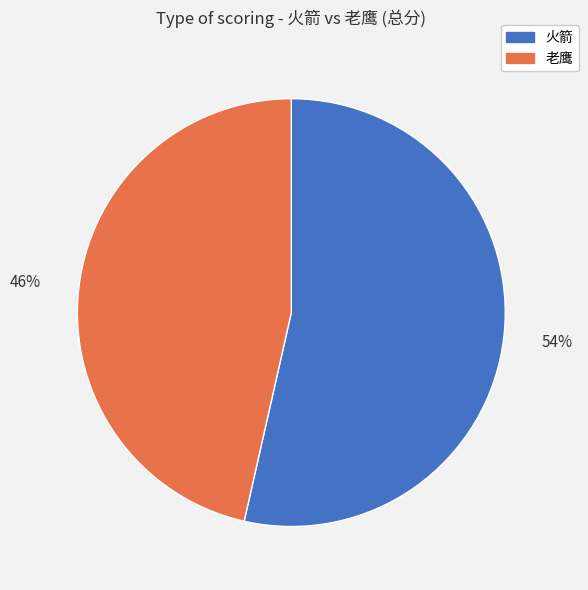

To the nearest percent, what percentage of the pie is 老鹰?

46%